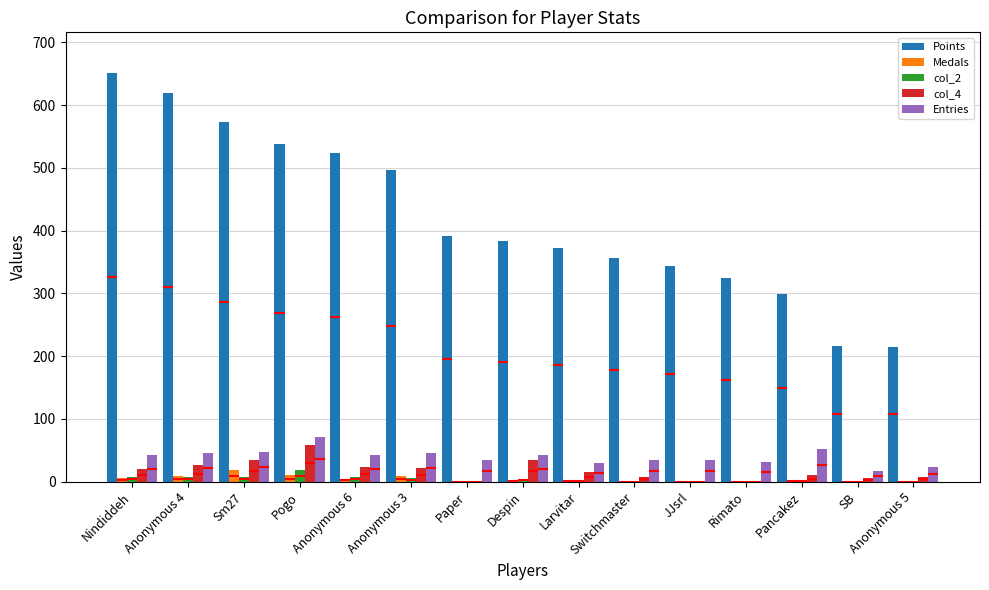

Which has a higher value, Sm27 or Anonymous 4?

Anonymous 4